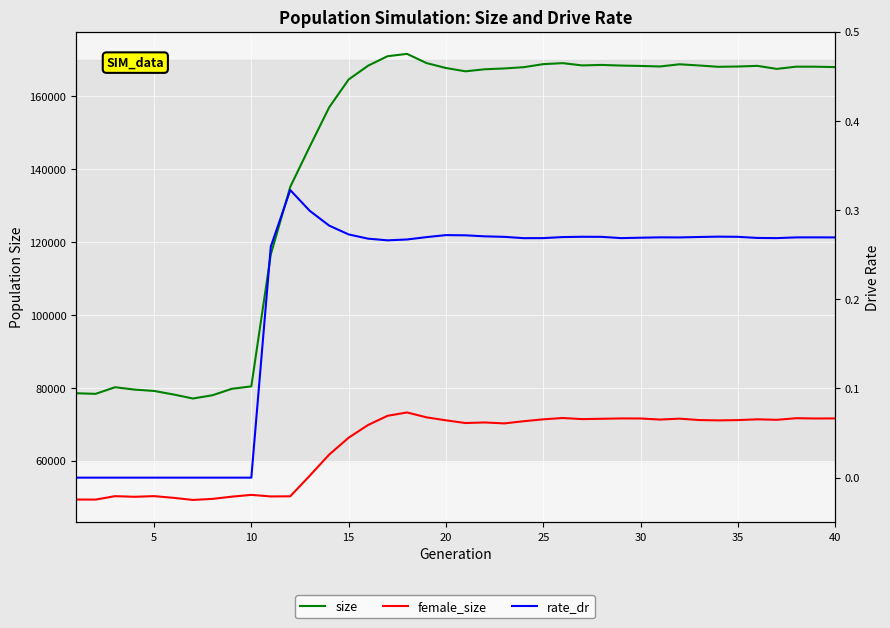

How many interior local valleys does the rate_dr series have?

5